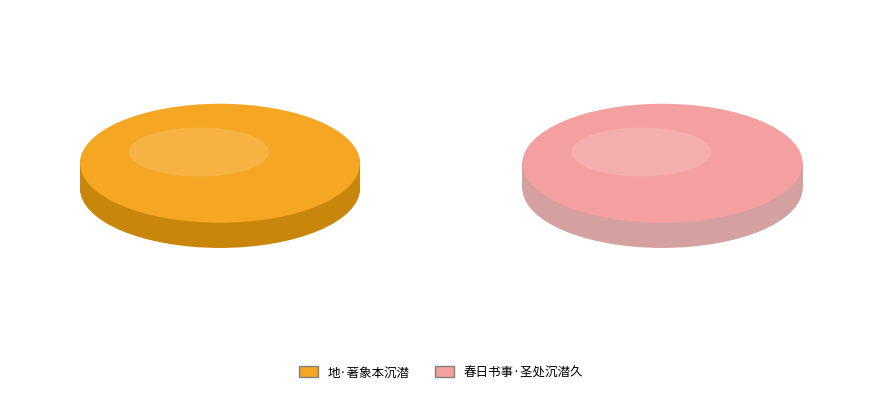

Count the number of slices in the pie.

2